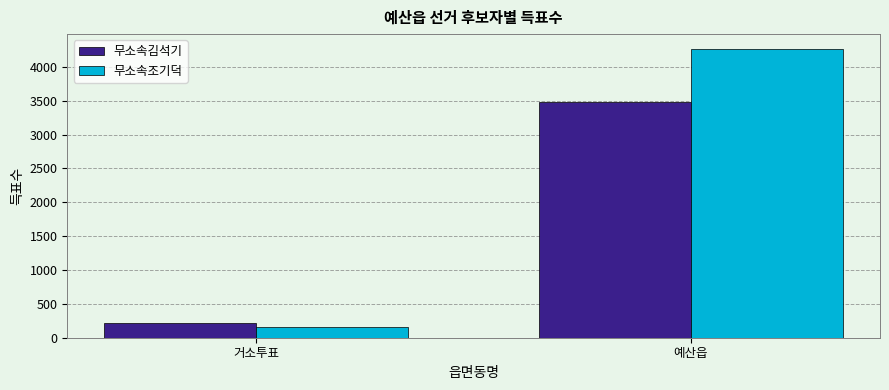

Which category has the highest value in the 무소속김석기 series?

예산읍